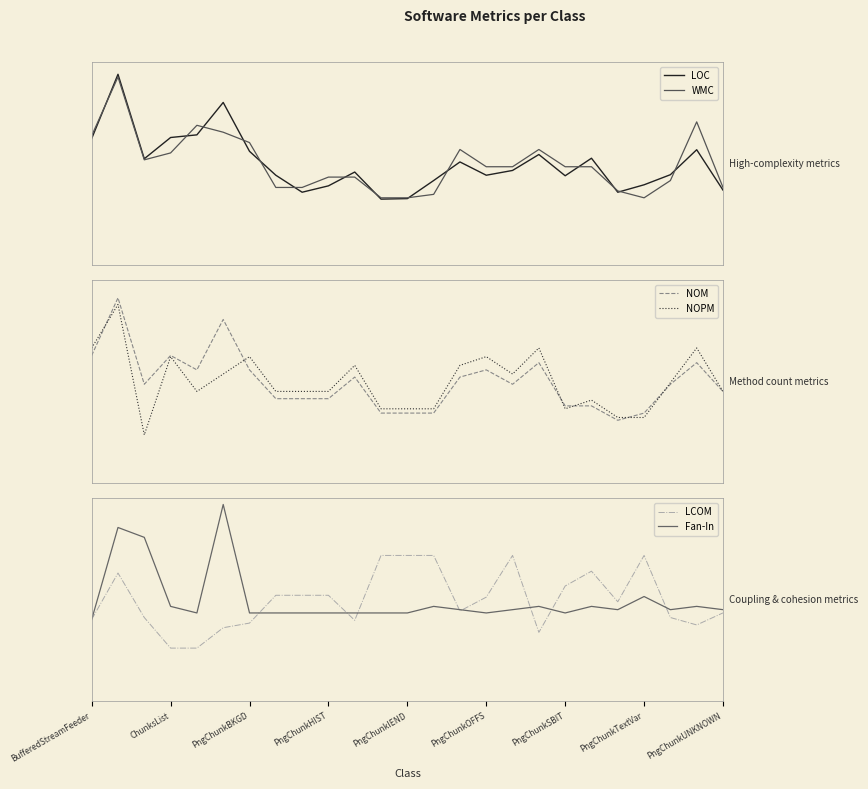

Which series has the largest total across all categories?

NOPM